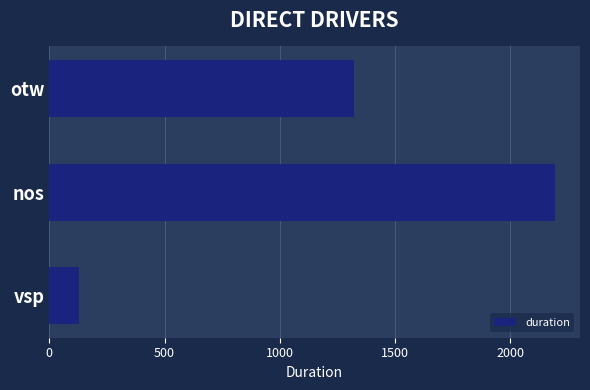

Reading bottom to top, list all the values displayed in this chart.

130	2194	1323